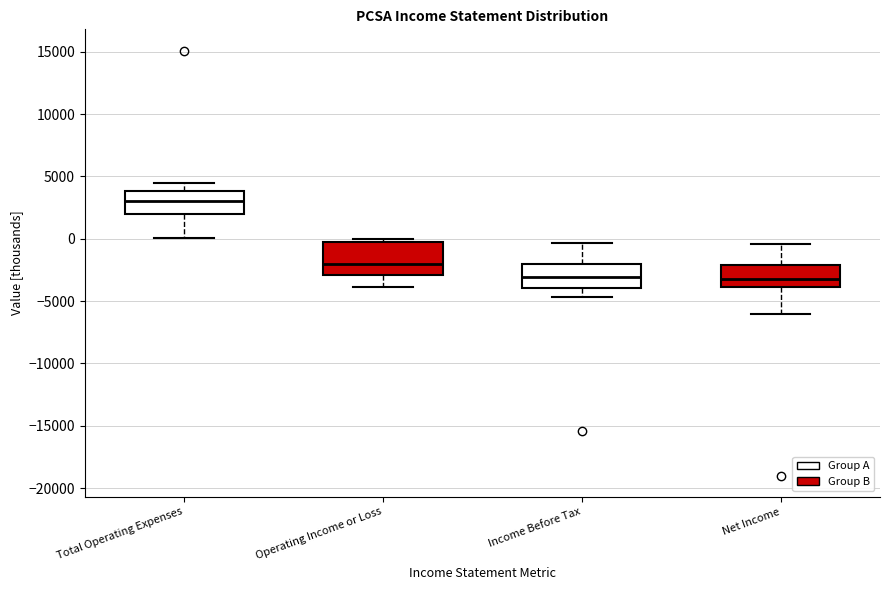

Where is the lower edge of the box for Income Before Tax on the y-axis? The values are not printed on the chart, so give them approximately, as read against the axis.

-4000